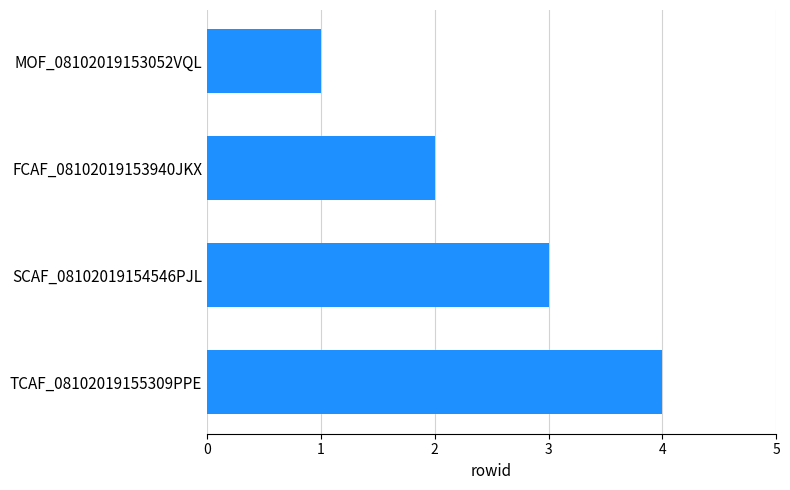

How many values are between 2 and 4?

3